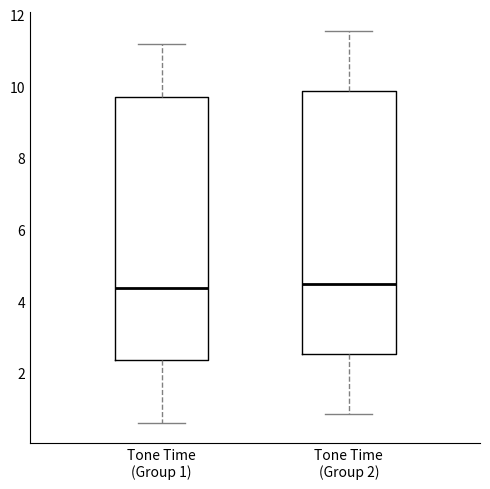

Reading left to right, transcribe this box plot: for each box, give where its median line is, the range the box spans, and where its two whiskers end, as read against the y-axis. The values are not printed on the chart, so give them approximately, as read against the axis.

Tone Time (Group 1): median 4.4, box 2.4 to 9.8, whiskers 0.6 to 11.2
Tone Time (Group 2): median 4.4, box 2.6 to 9.8, whiskers 0.8 to 11.6